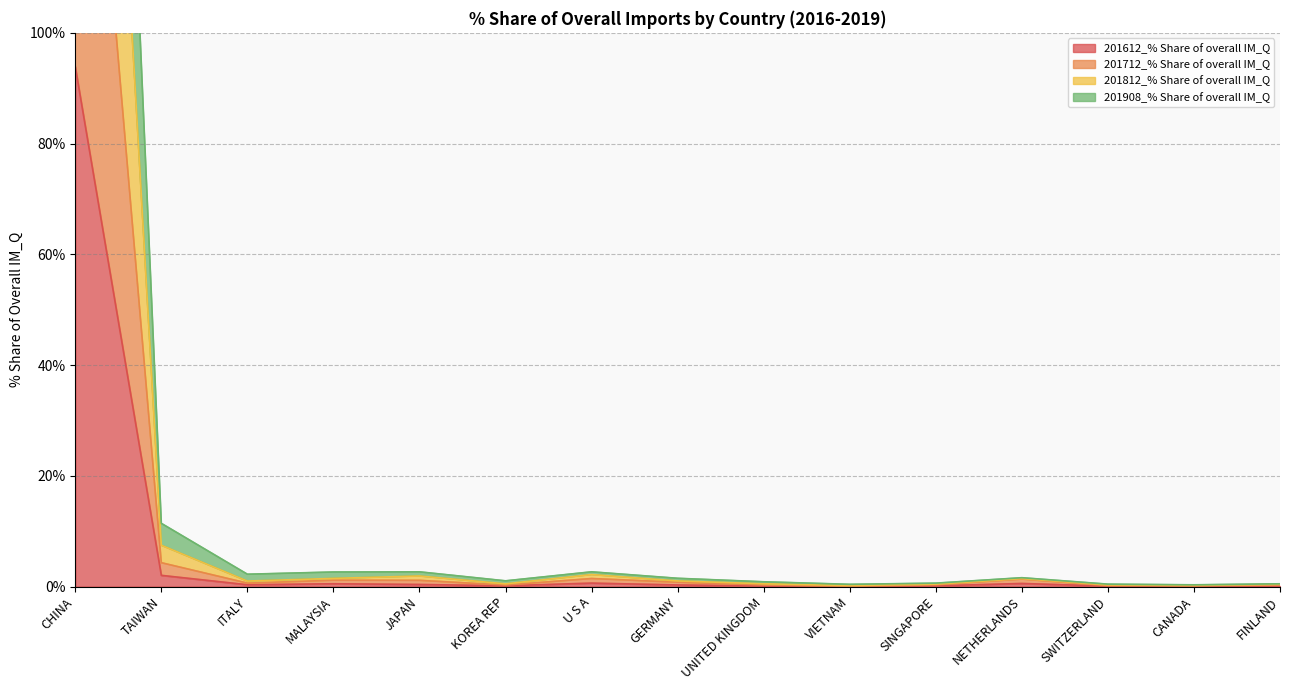

Count the number of categories in the chart.

15